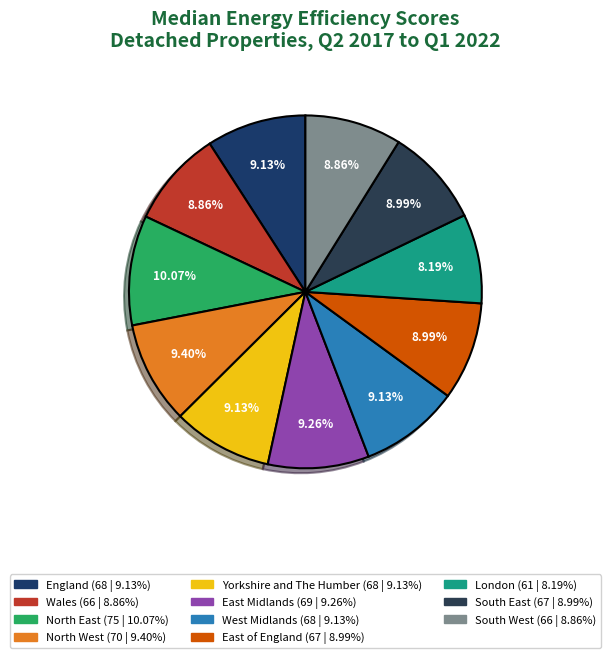

What percentage do North West and England together represent?

18.5%